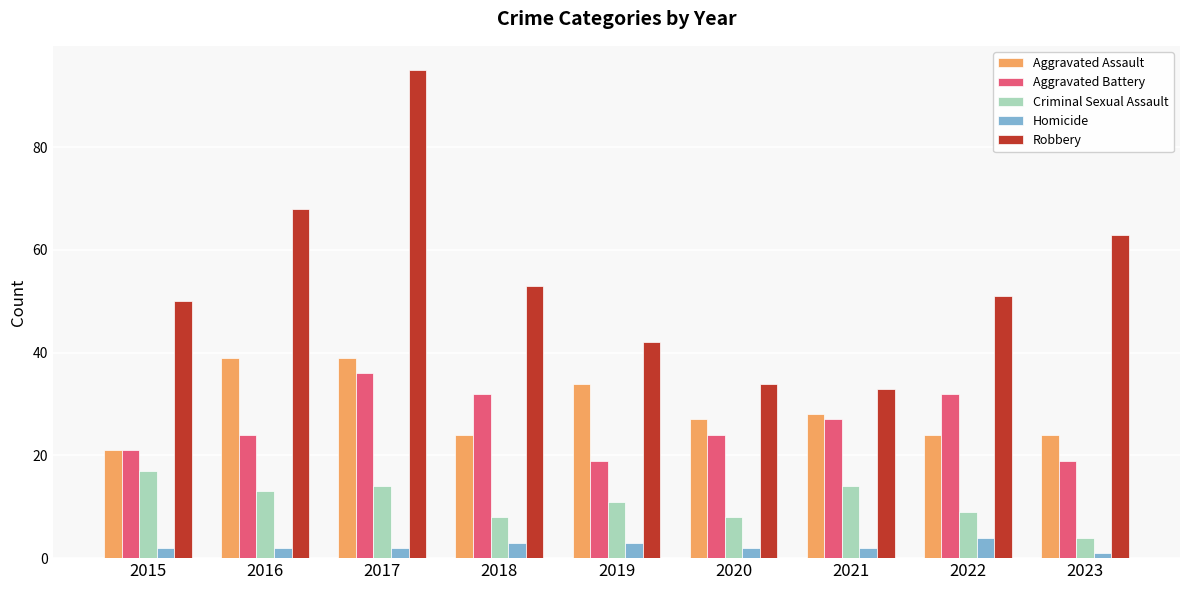

What is the highest value of the Robbery series?

95